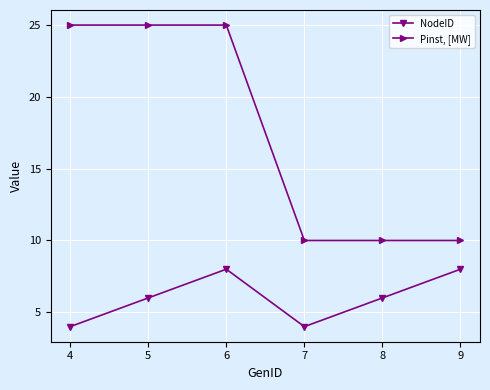

Does the chart display data point markers on the line(s)?

Yes